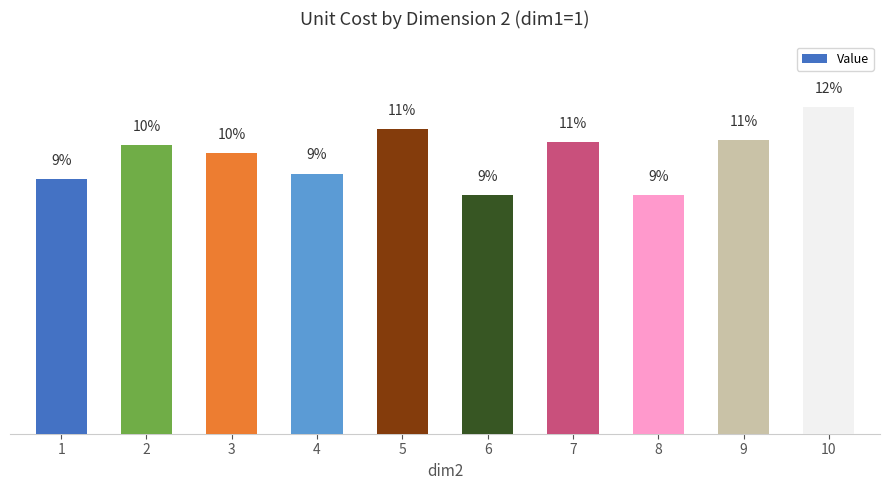

List the labels in order of value, smallest first.

8, 6, 1, 4, 3, 2, 7, 9, 5, 10